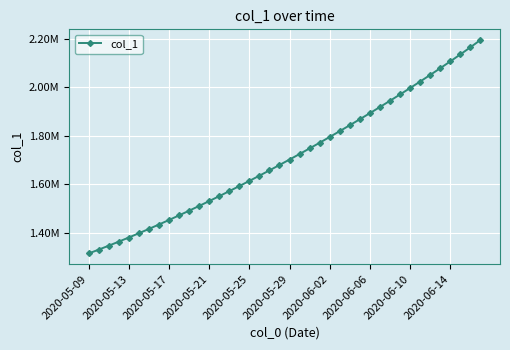

Is this an area chart (filled region under the line)?

No